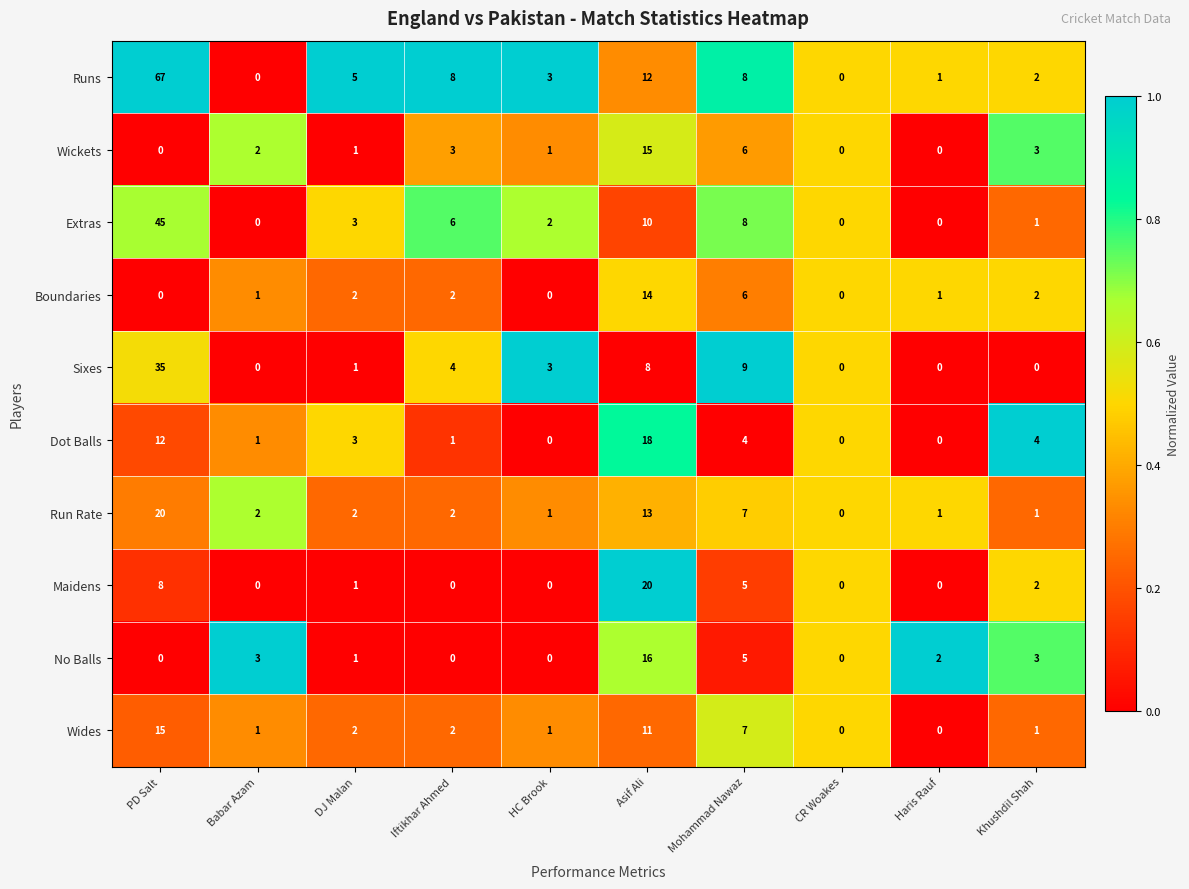

Which series has the largest range (max minus min)?

Runs